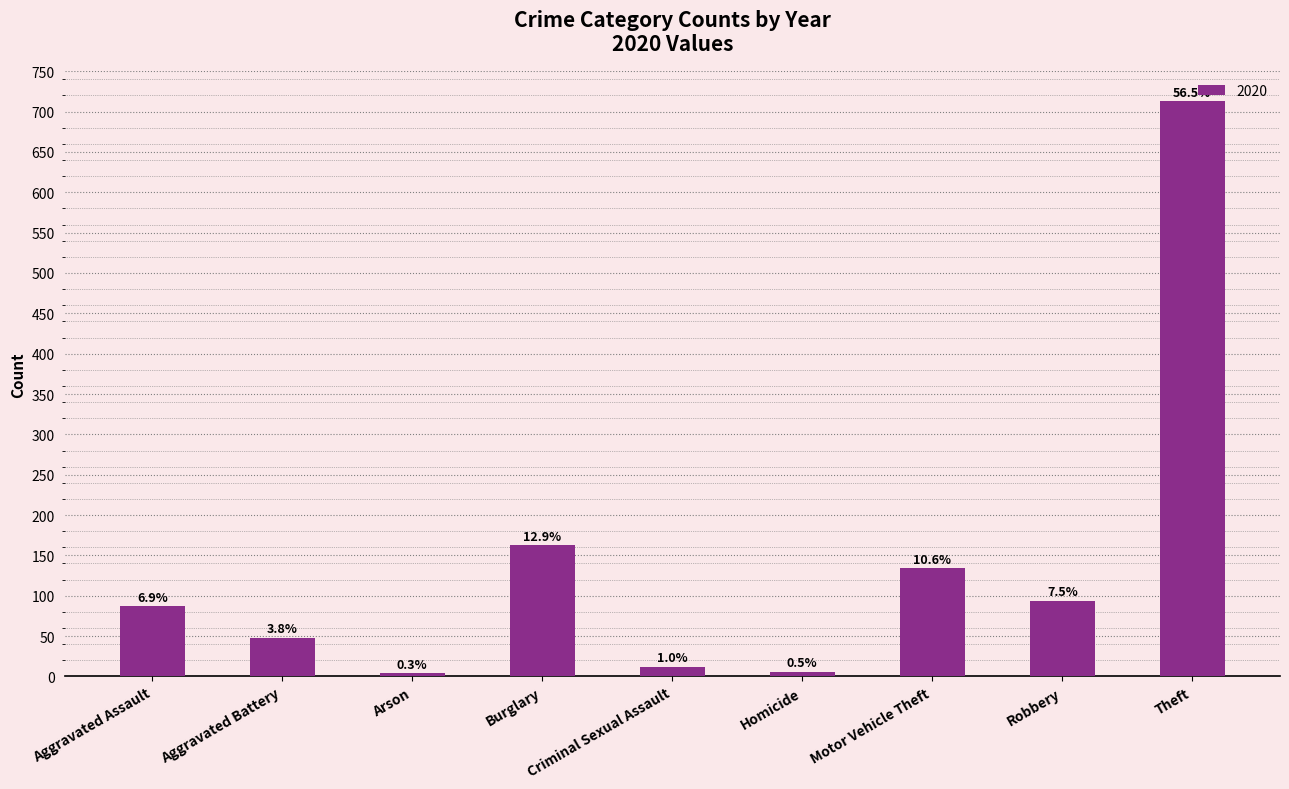

Are the bars horizontal?

No